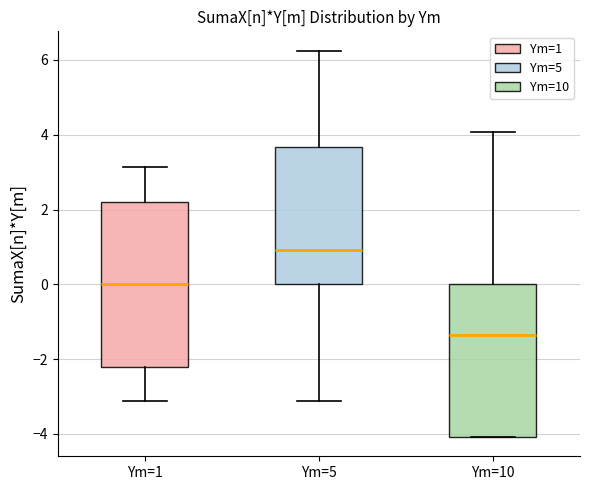

Reading left to right, read every box against the y-axis: the position of its median line, the range the box covers, and the ends of its whiskers. The values are not printed on the chart, so give them approximately, as read against the axis.

Ym=1: median 0.0, box -2.2 to 2.2, whiskers -3.2 to 3.2
Ym=5: median 1.0, box 0.0 to 3.6, whiskers -3.2 to 6.2
Ym=10: median -1.4, box -4.0 to 0.0, whiskers -4.0 to 4.0